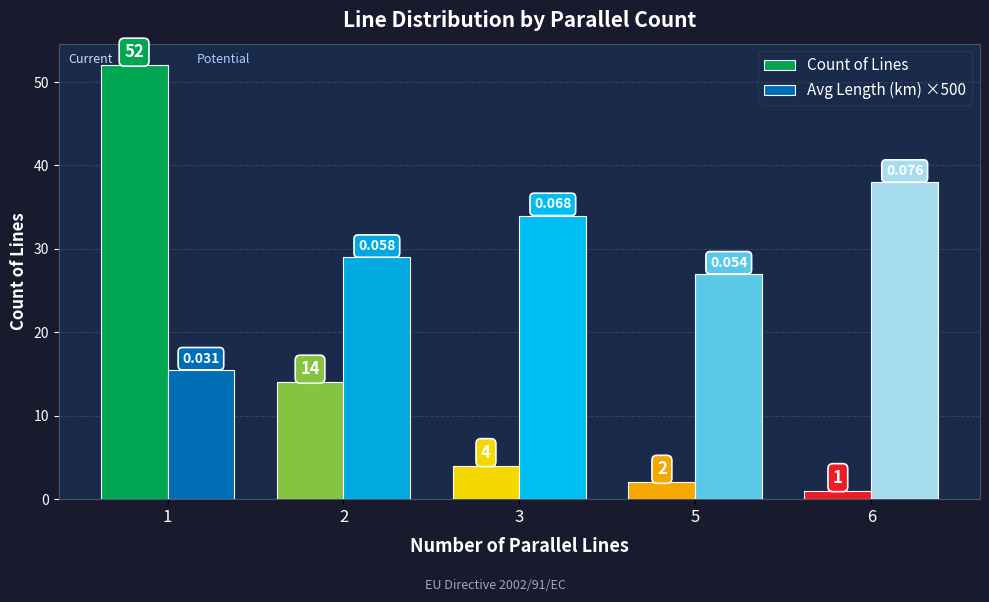

The value of Count of Lines at 2 is 14.0. True or false?

True